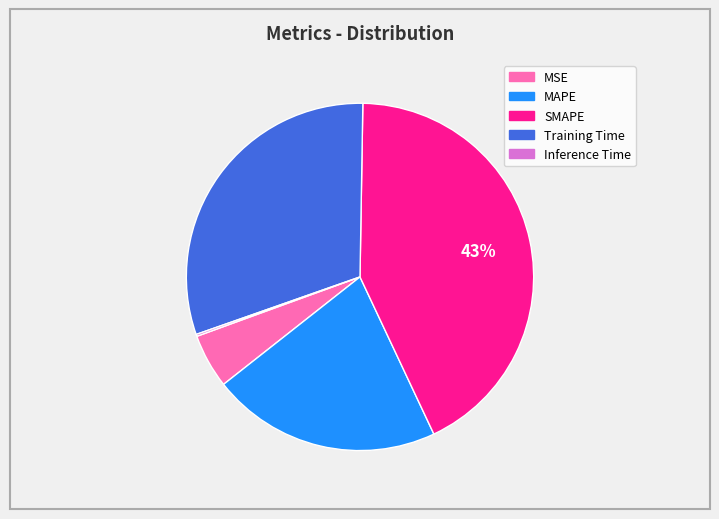

What percentage is the MSE slice, to the nearest percent?

5%